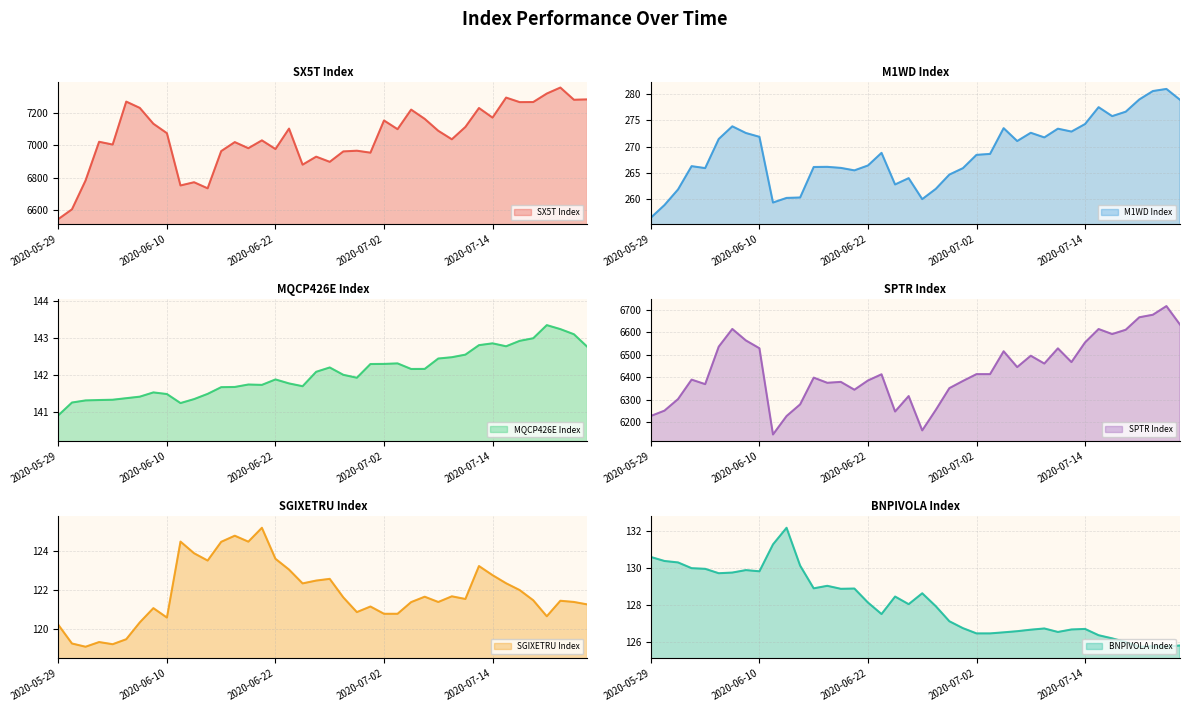

True or false: M1WD Index and BNPIVOLA Index intersect in this chart.

False